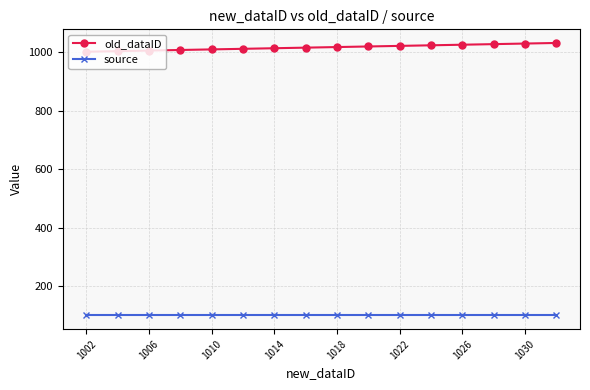

What is the minimum value for old_dataID?

1001